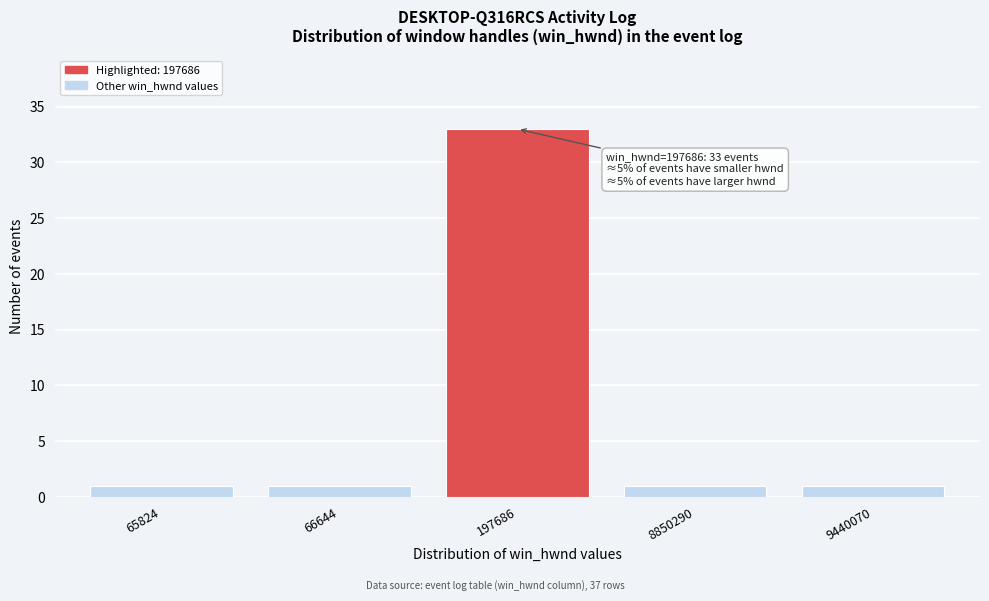

Reading left to right, what are all the values shown in this chart?

1	1	33	1	1